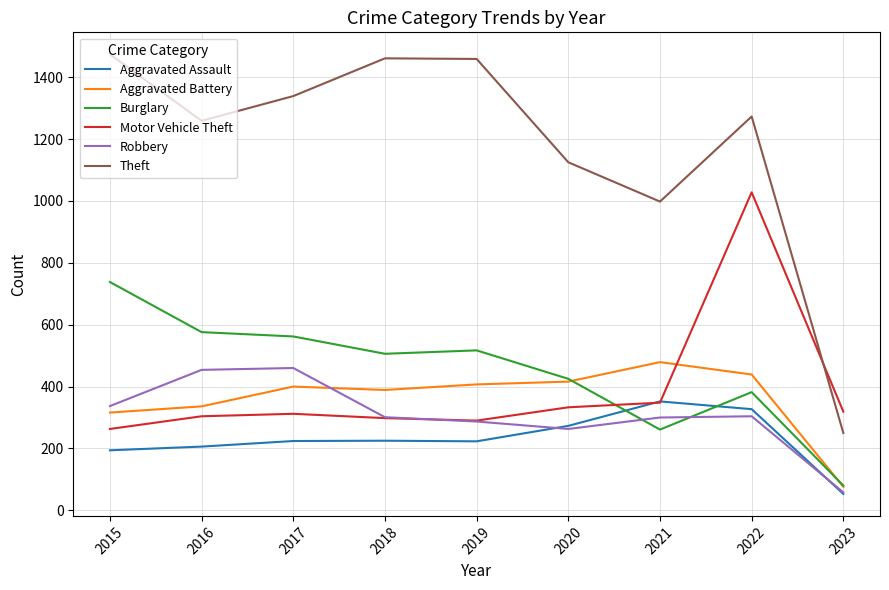

Rank the series by their maximum value, from lowest to highest.

Aggravated Assault, Robbery, Aggravated Battery, Burglary, Motor Vehicle Theft, Theft